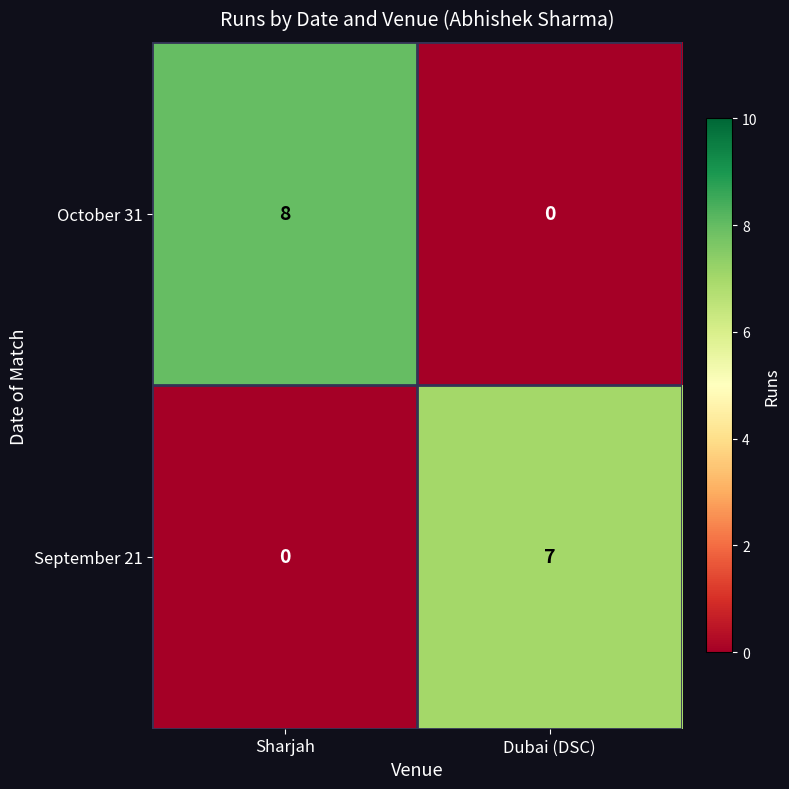

Reading left to right, what are all the values shown in this chart?

October 31: 8	0
September 21: 0	7